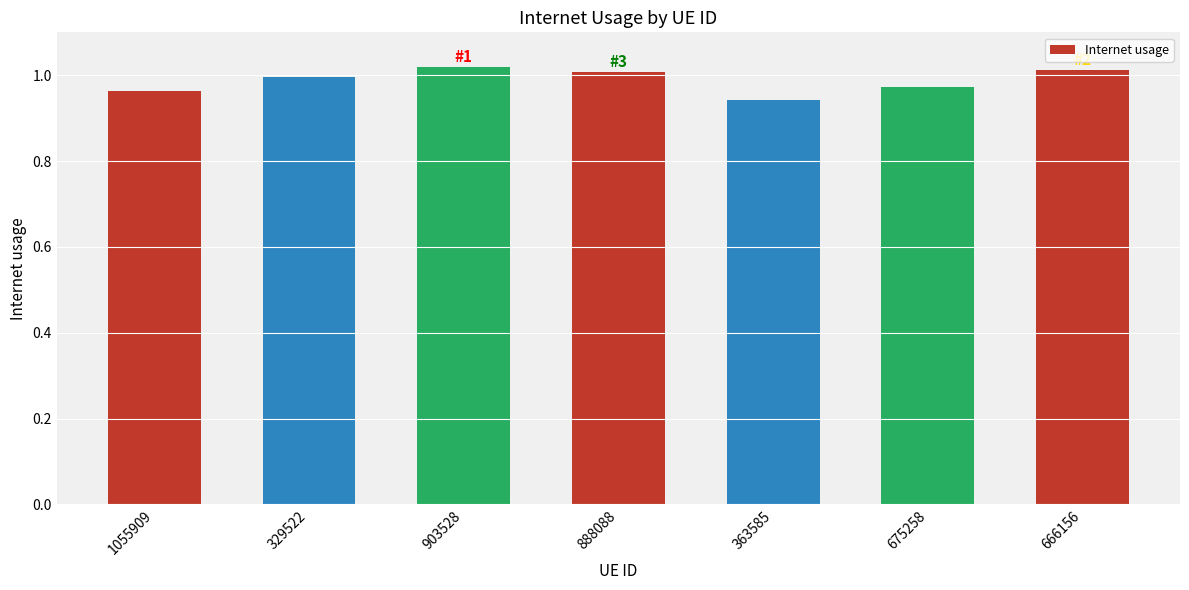

What position from the right is 329522?

6